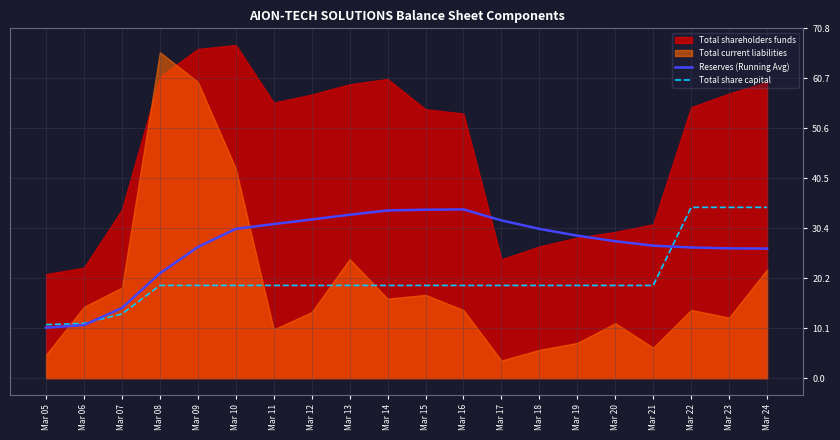

True or false: Total share capital has more than 2 interior local peaks.

False